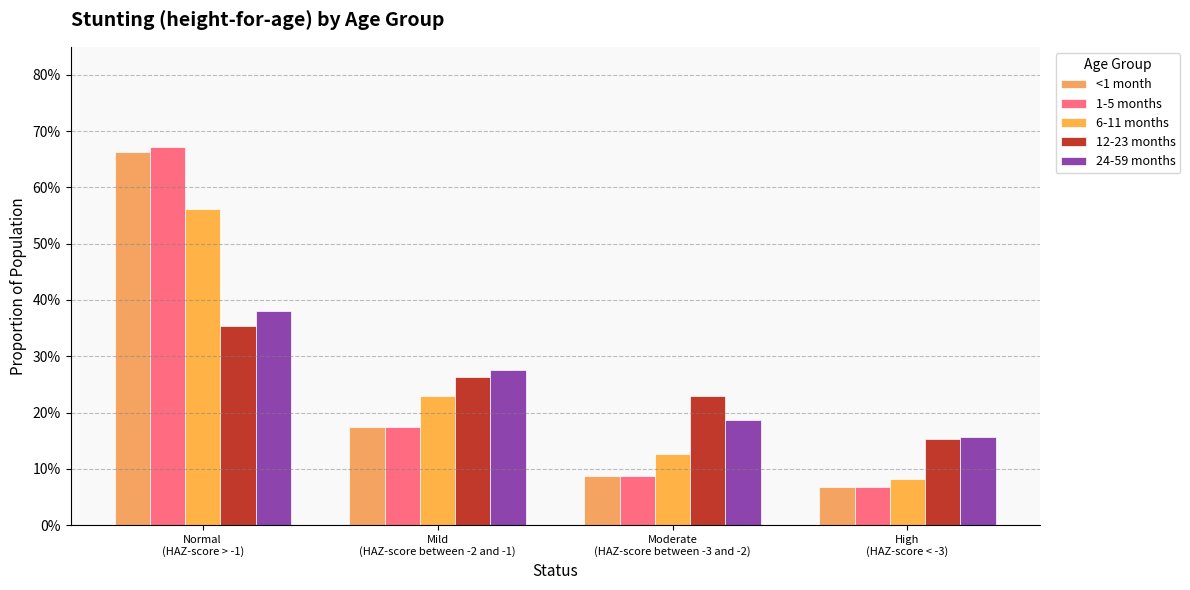

Which series has the largest total across all categories?

1-5 months